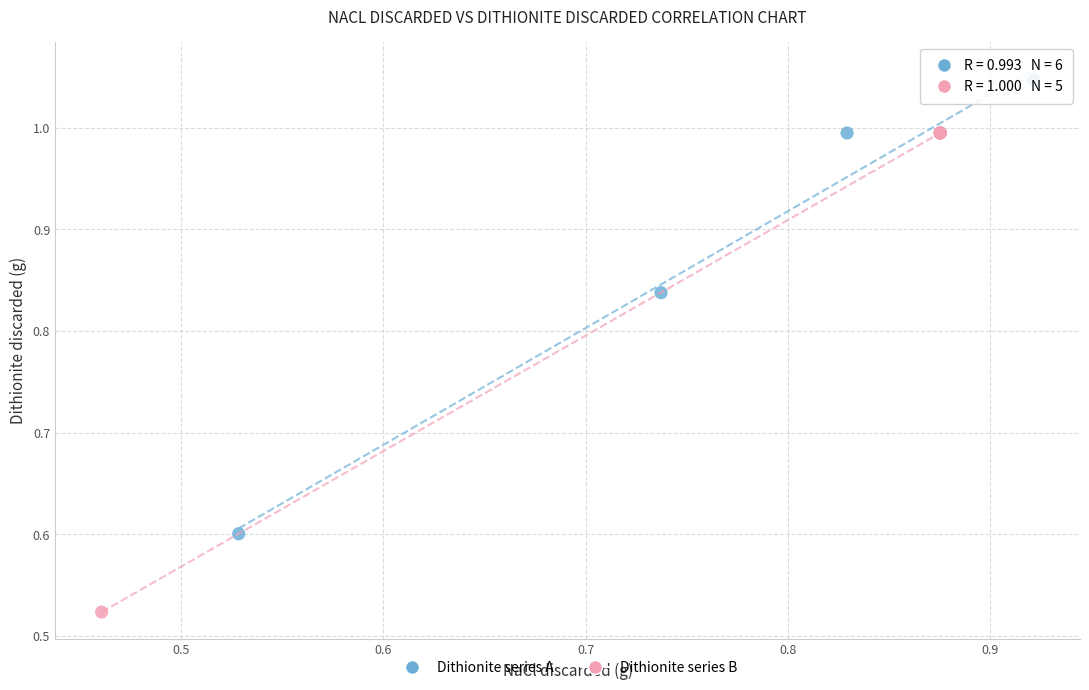

Which series reaches the minimum Y coordinate?

Dithionite series B